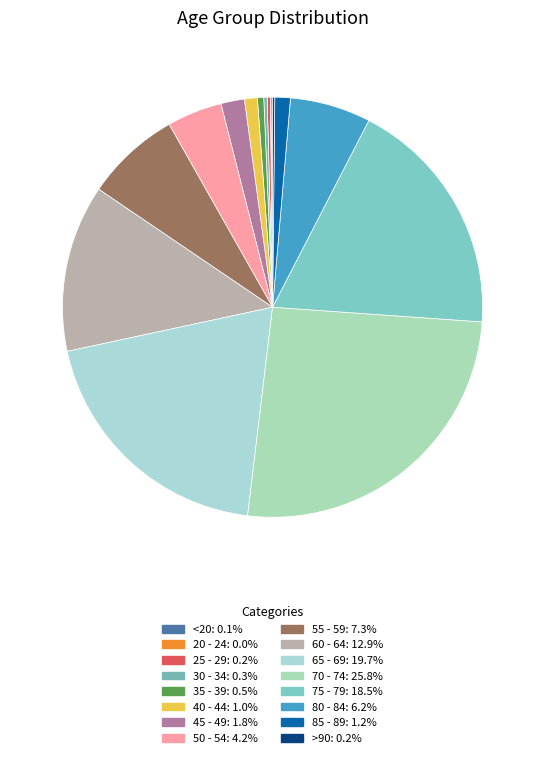

True or false: 45 - 49 accounts for 1% of the total.

False